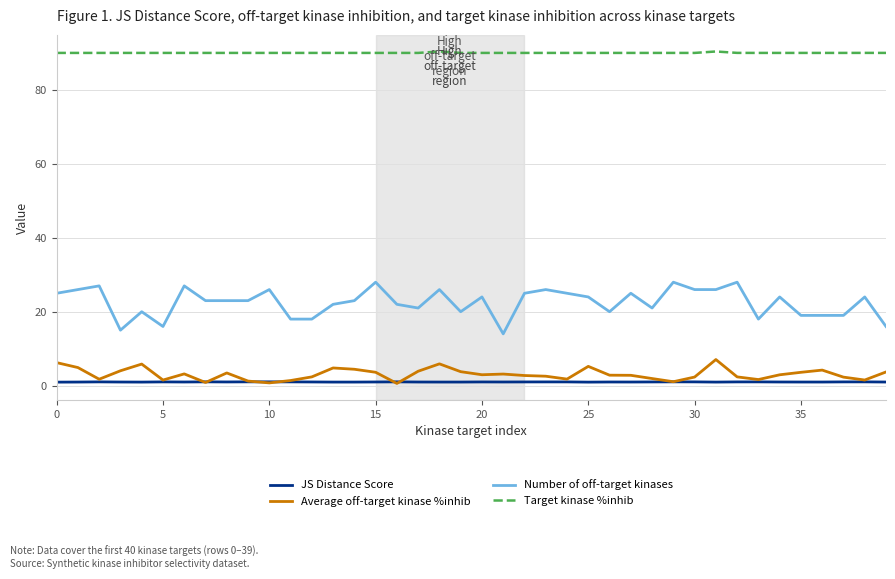

Which series has the largest range (max minus min)?

Number of off-target kinases